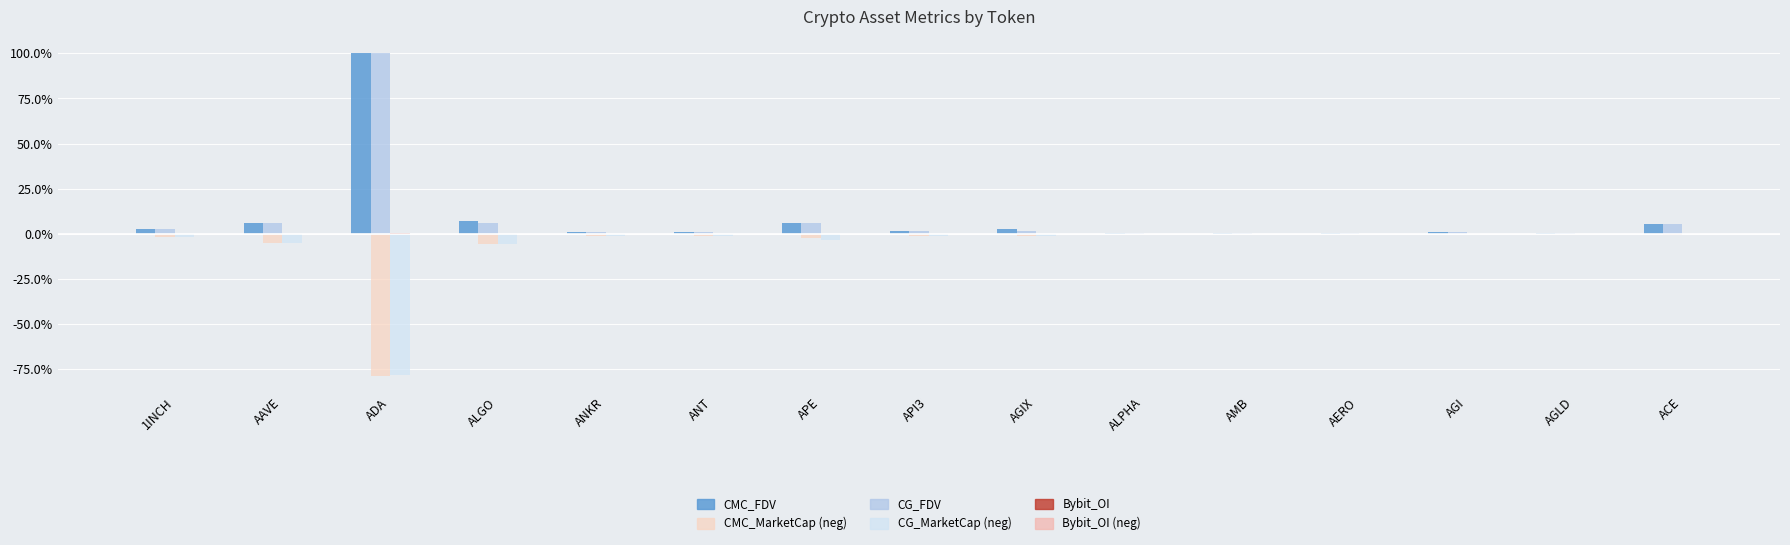

What is the total value across all series at ANT?

0.1